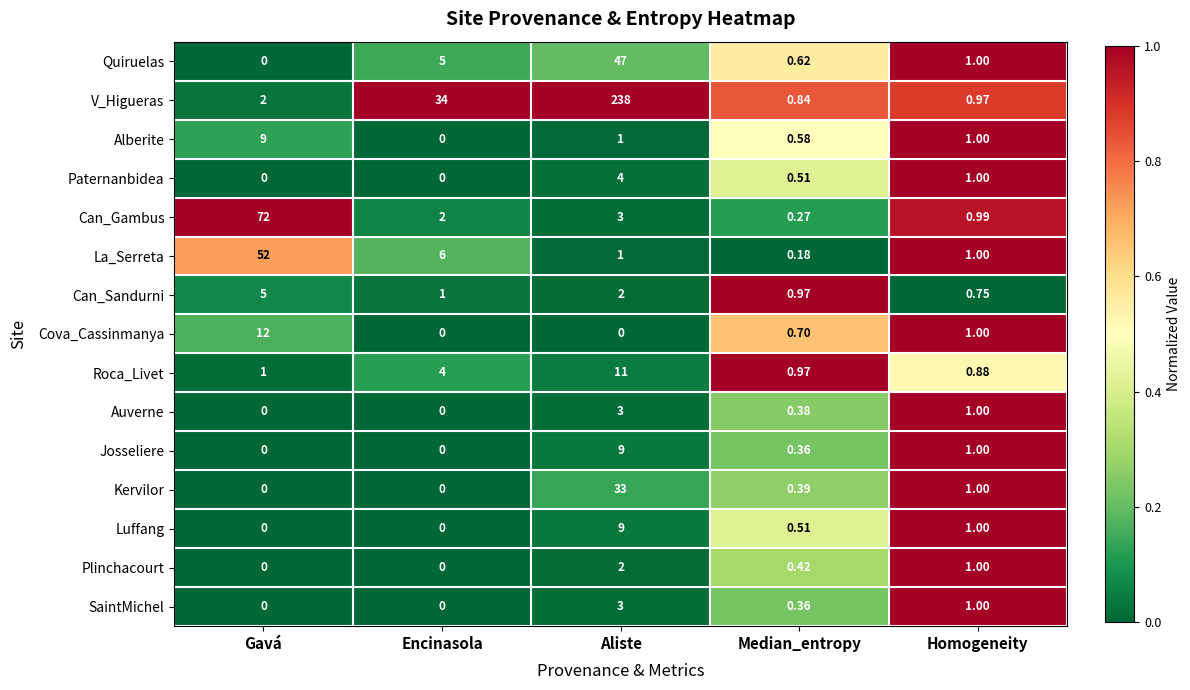

Which series has the largest total across all categories?

V_Higueras